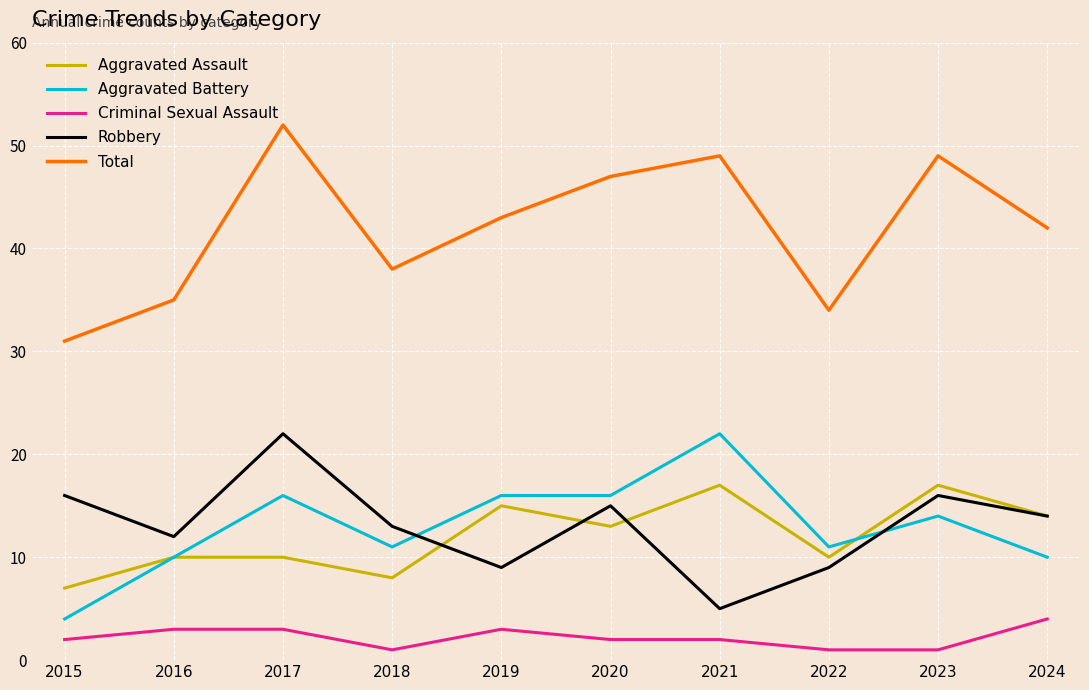

True or false: Robbery and Aggravated Assault cross at least once.

True